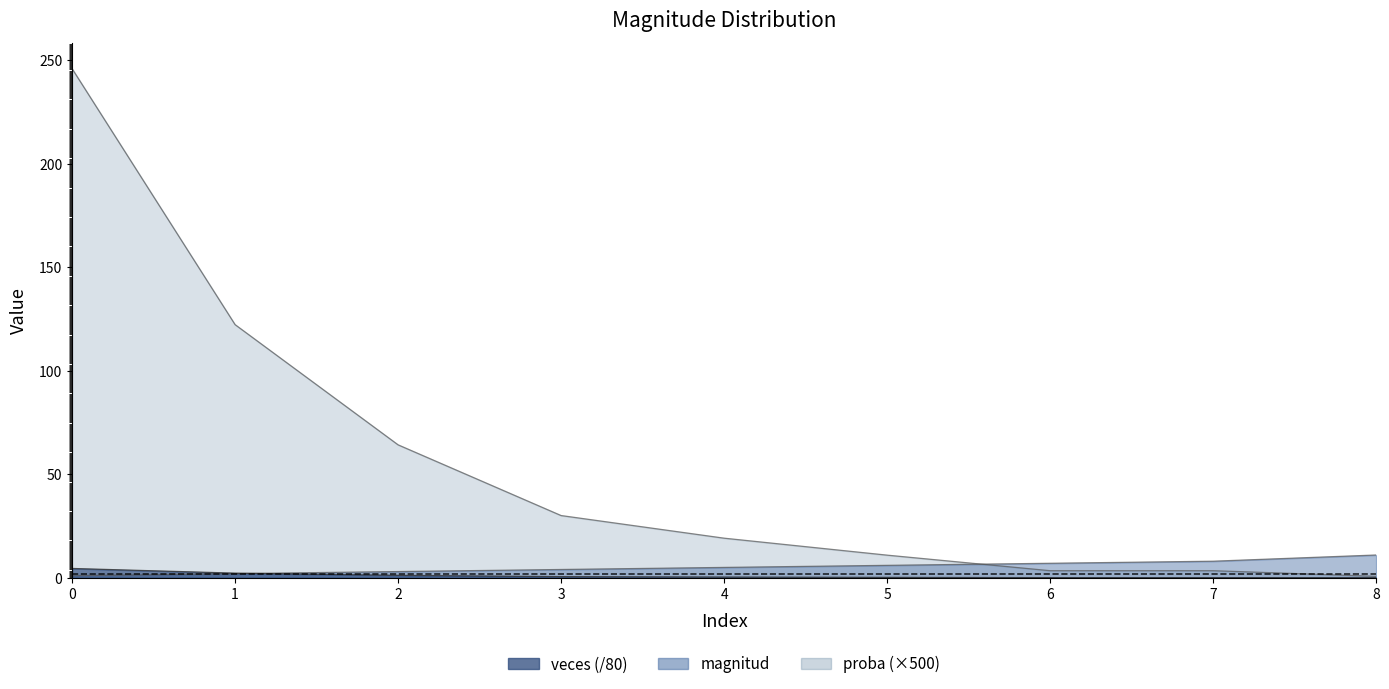

What is the difference between the second highest and second lowest values in the proba series?

2.2